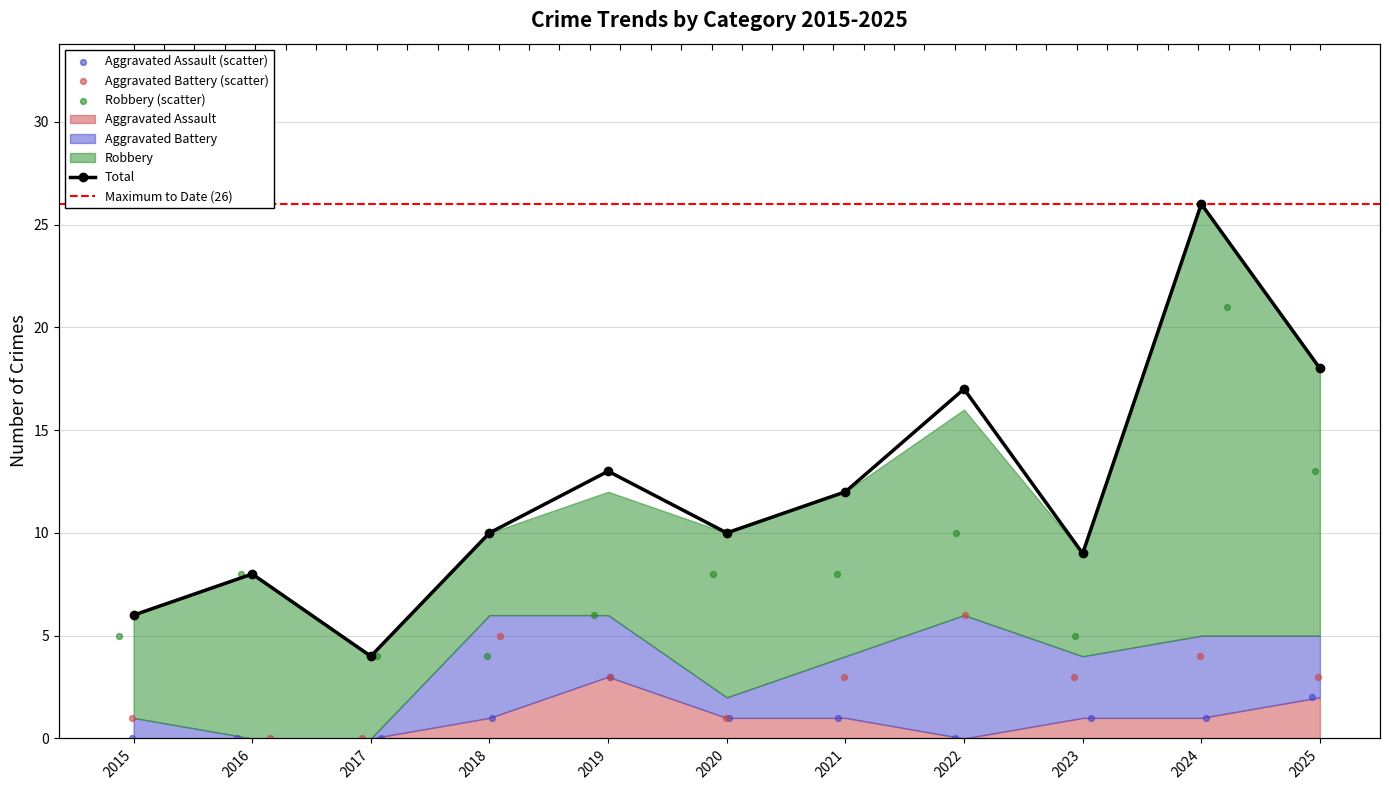

At how many categories does at least one series exceed 9?

7